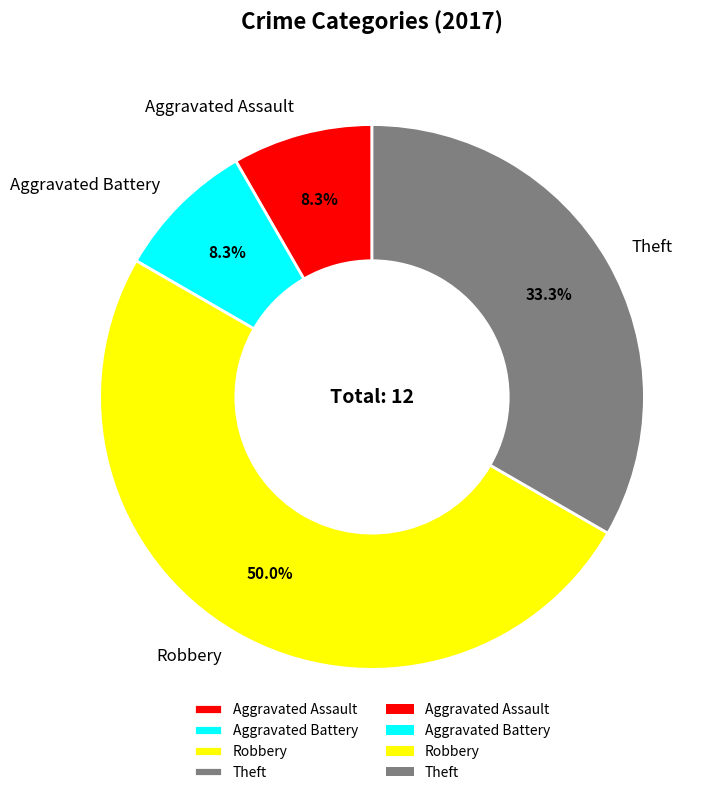

Count the number of slices in the pie.

4